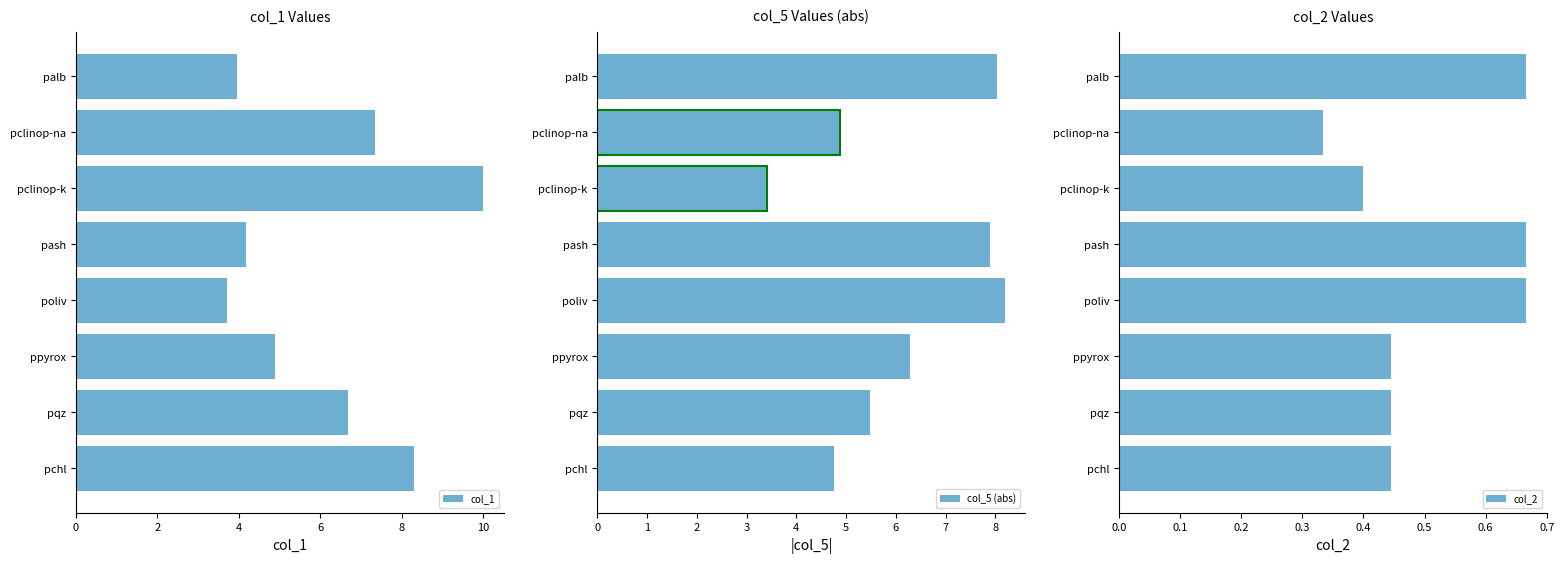

What is the minimum value shown in the chart?

0.3